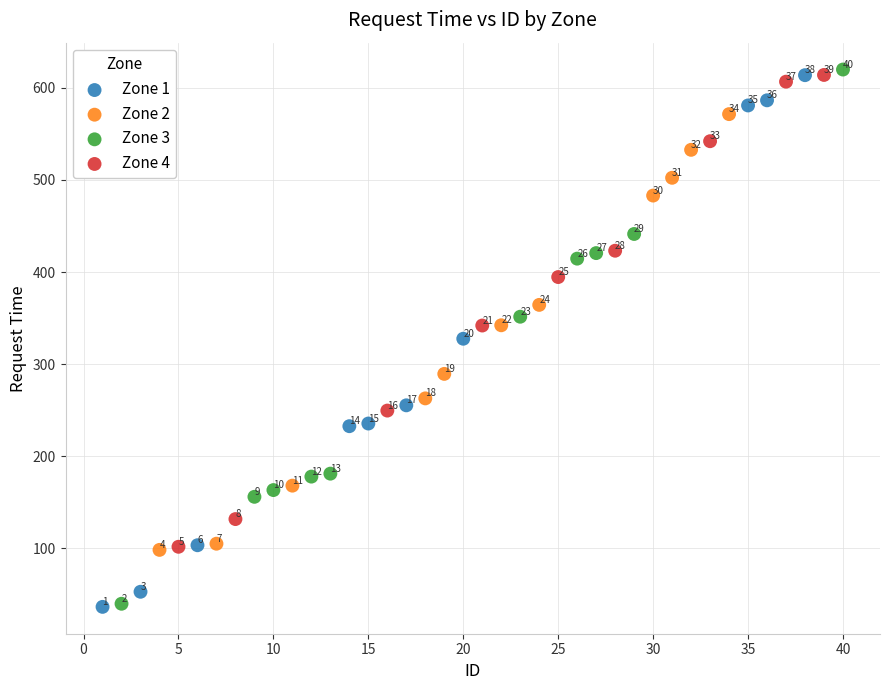

Which series contains the lowest Y value?

Zone 1